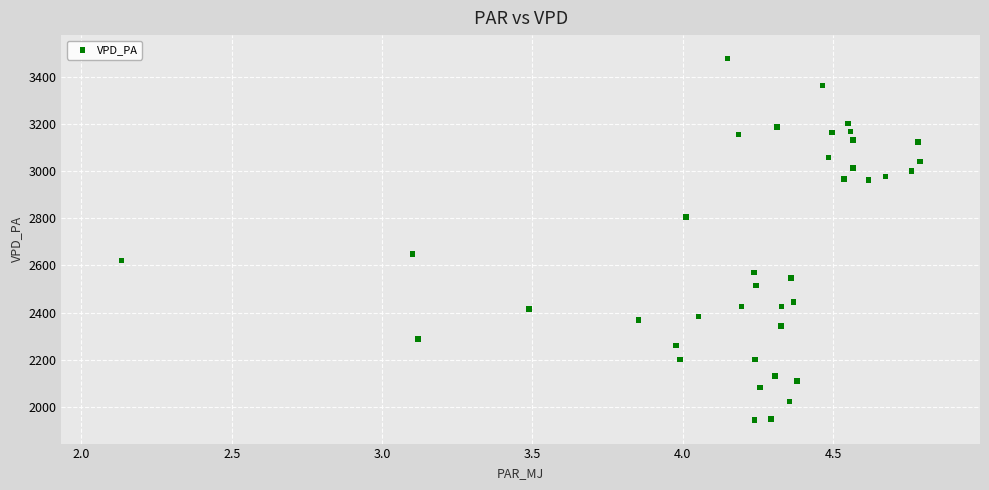

What Y value in the scatter plot is closest to 2710?

2649.4